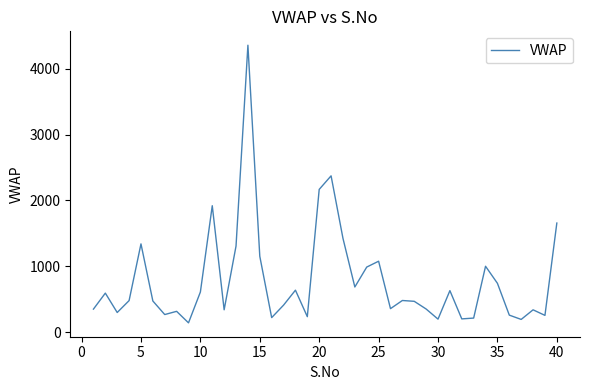

What is the greatest value displayed?

4360.7